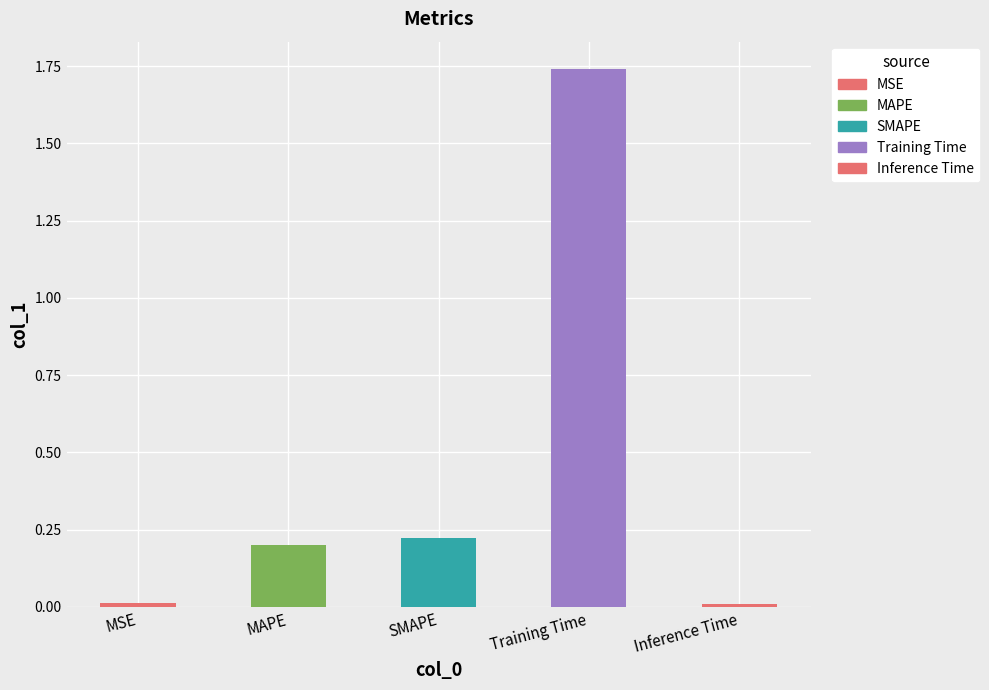

Between Training Time and SMAPE, which is larger?

Training Time